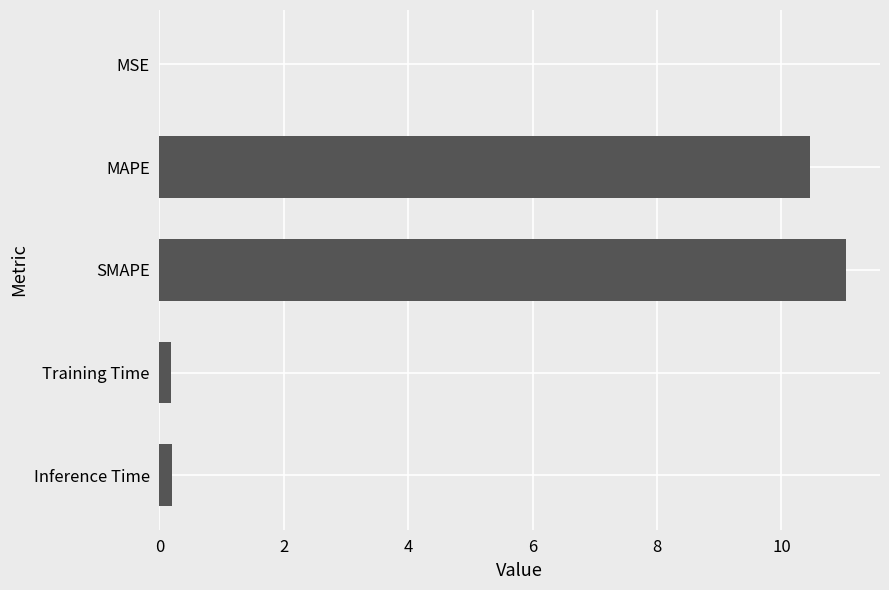

Which has a higher value, Inference Time or SMAPE?

SMAPE